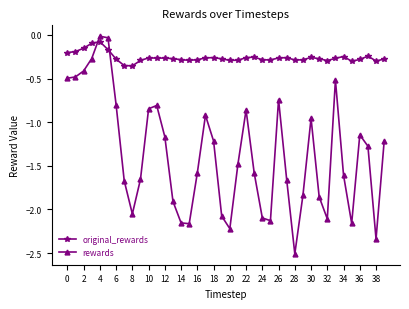

True or false: rewards and original_rewards intersect in this chart.

True